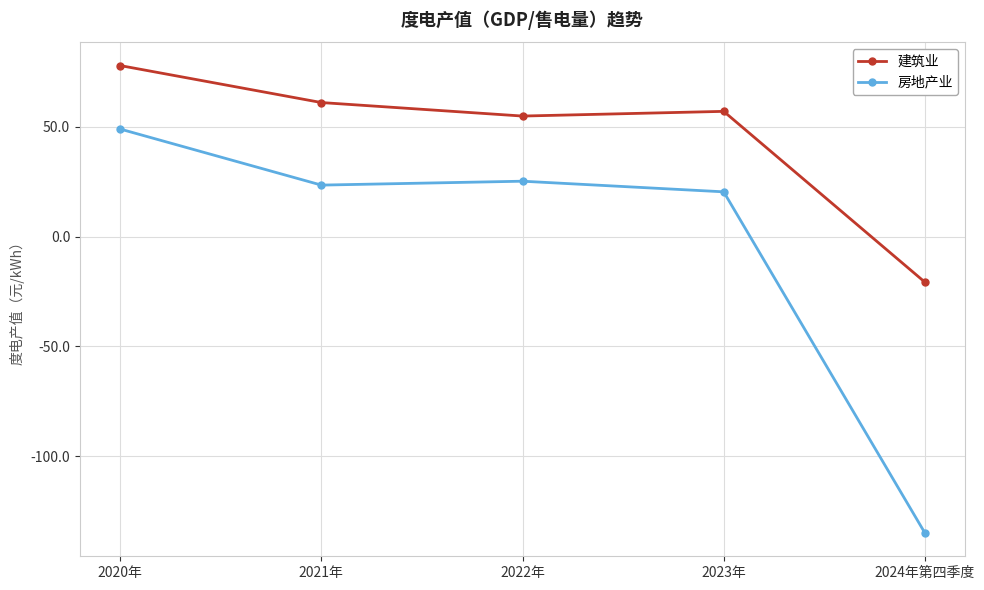

The 房地产业 series shows 25.3 at 2022年. True or false?

True